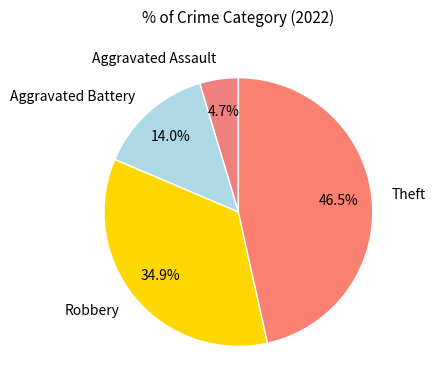

Rank the categories by value from lowest to highest.

Aggravated Assault, Aggravated Battery, Robbery, Theft